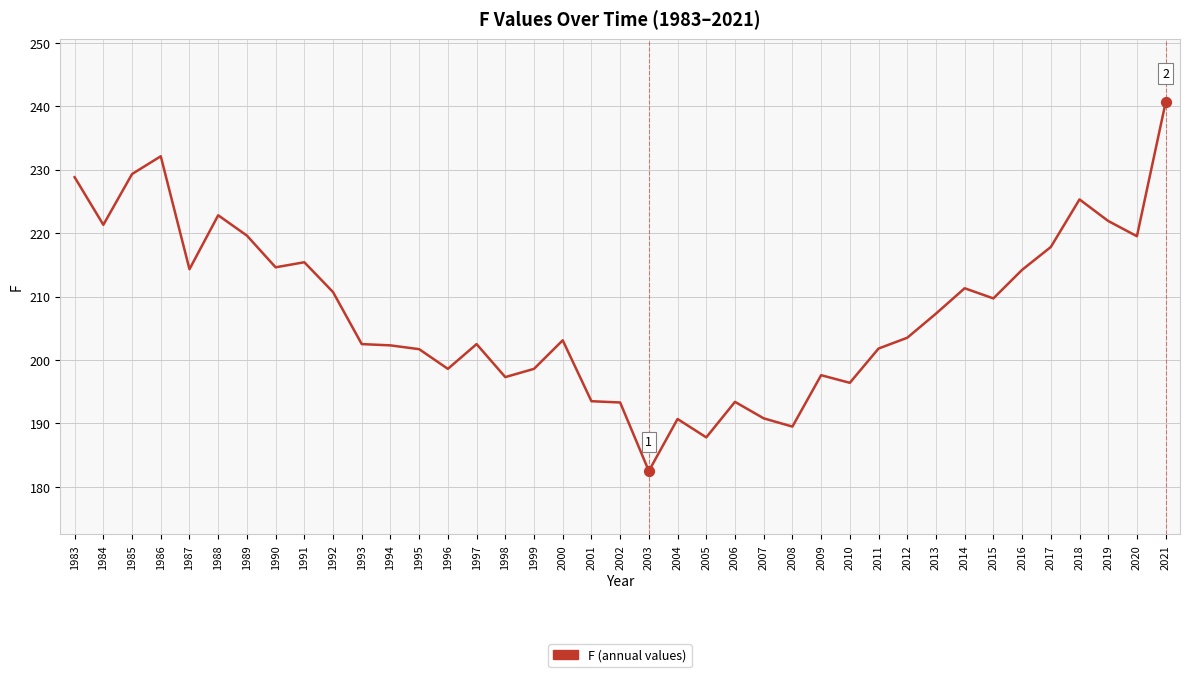

Approximately how many times larger is the value at 2013 compared to 1985?

0.9